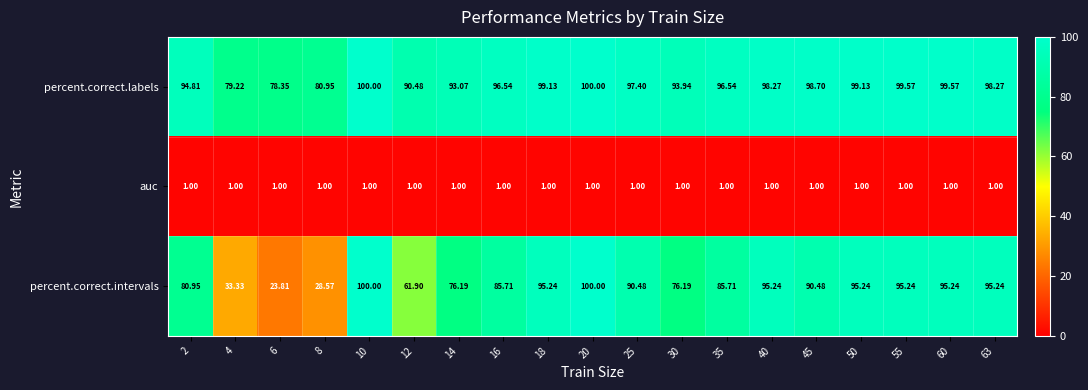

Which series changed the most between 4 and 60?

percent.correct.intervals